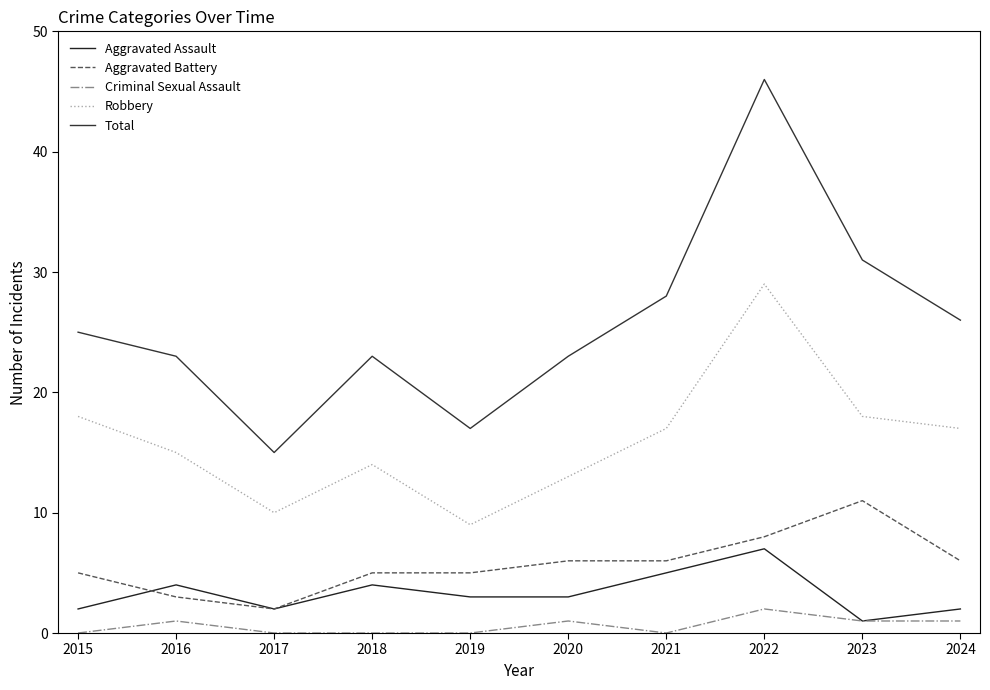

Is it true that Robbery equals 8 at 2015?

False